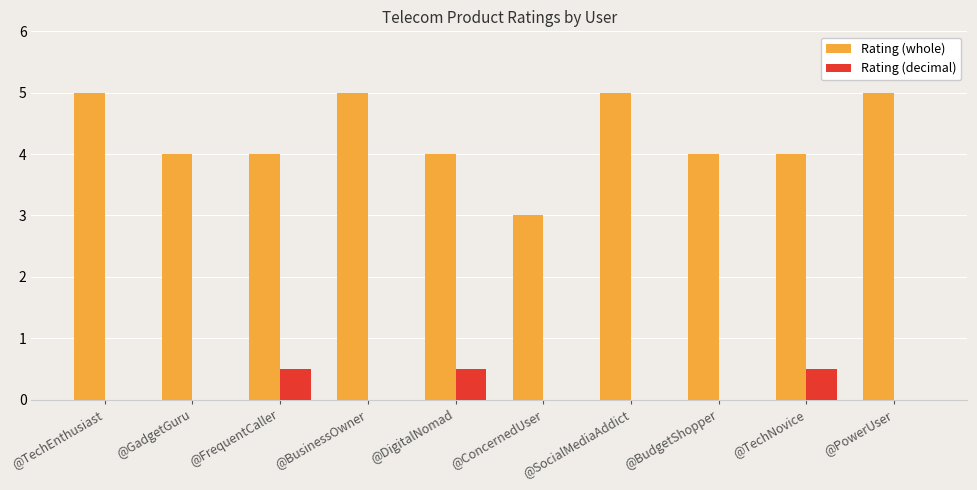

Reading left to right, extract all data points from this chart.

Rating (whole): 5.0	4.0	4.0	5.0	4.0	3.0	5.0	4.0	4.0	5.0
Rating (decimal): 0.0	0.0	0.5	0.0	0.5	0.0	0.0	0.0	0.5	0.0